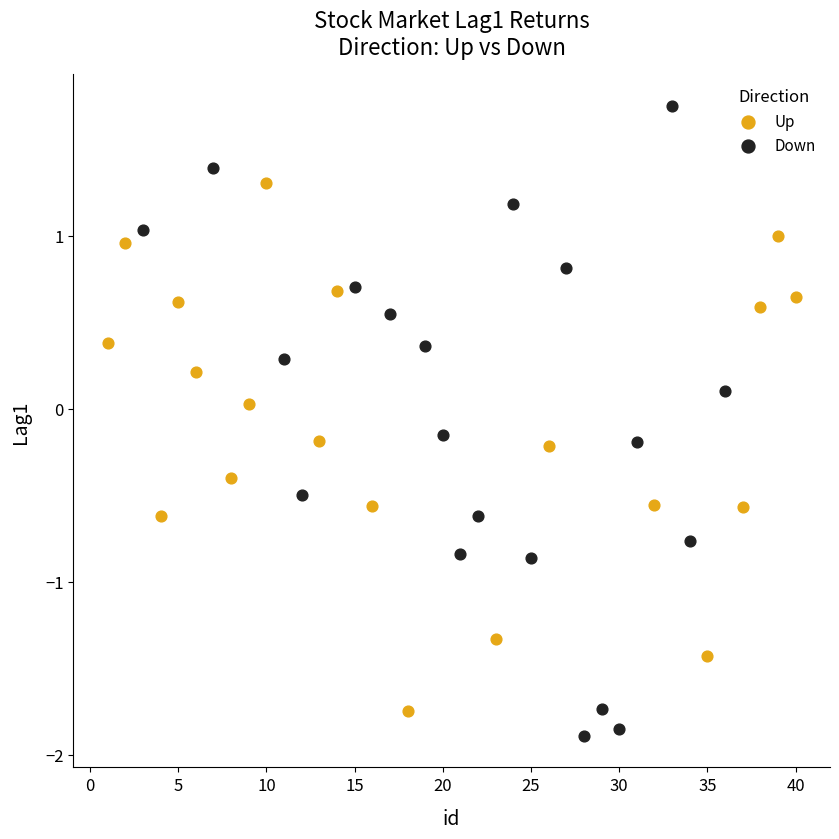

Which series has the widest spread of Y values?

Down